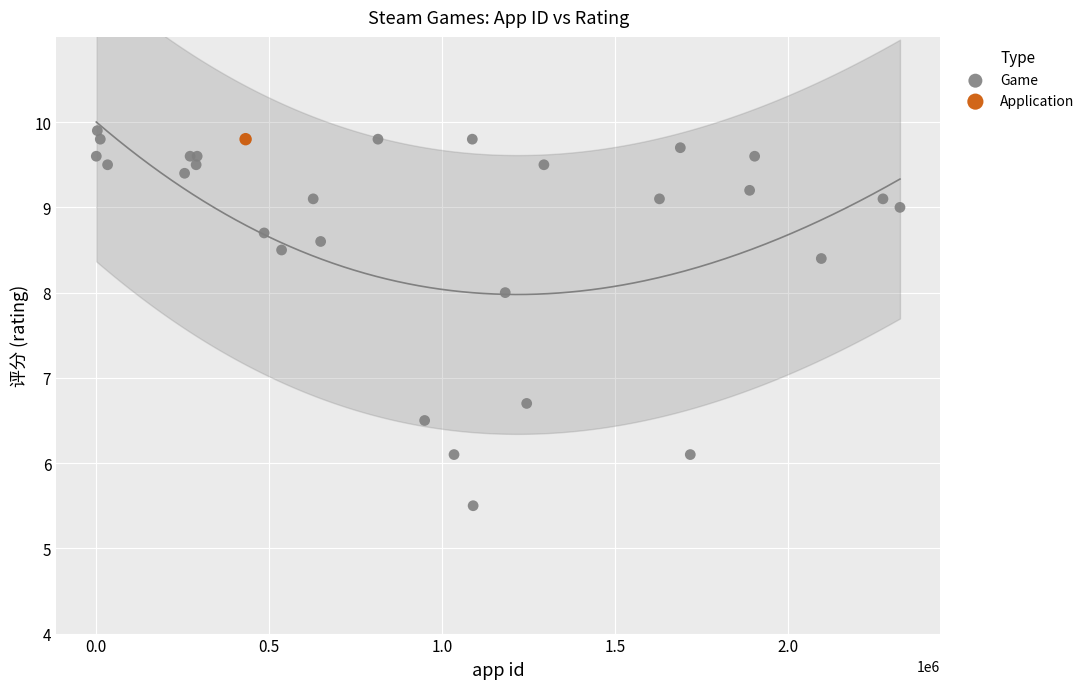

What are all the series names shown in the legend?

Game, Application